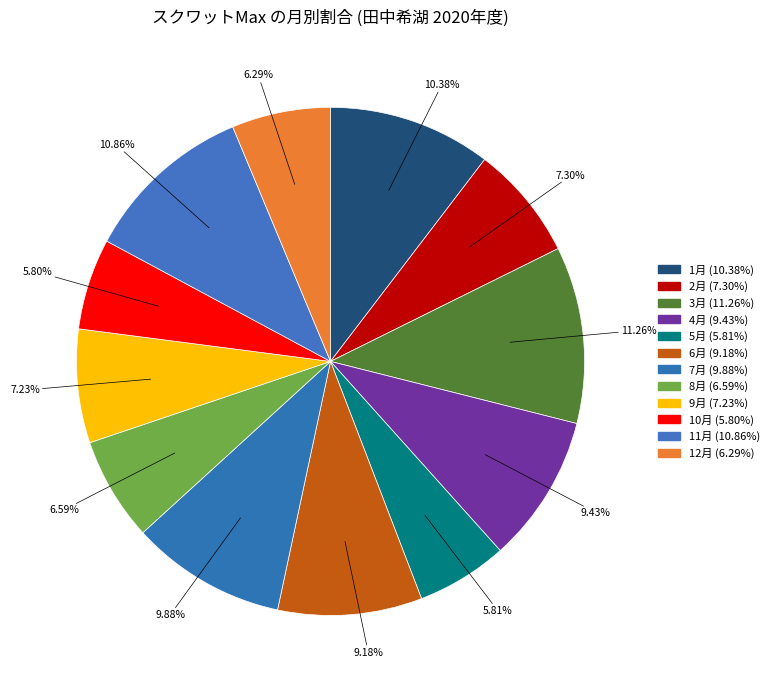

Count the number of slices in the pie.

12